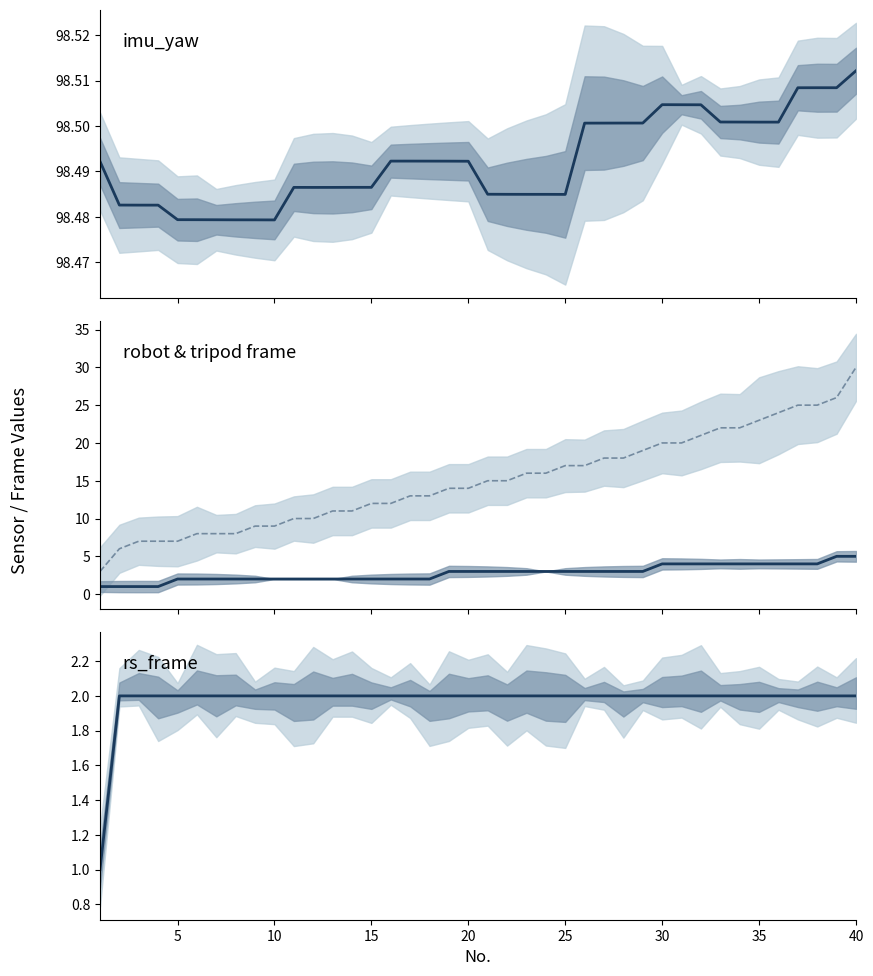

Which series has the largest total across all categories?

imu_yaw